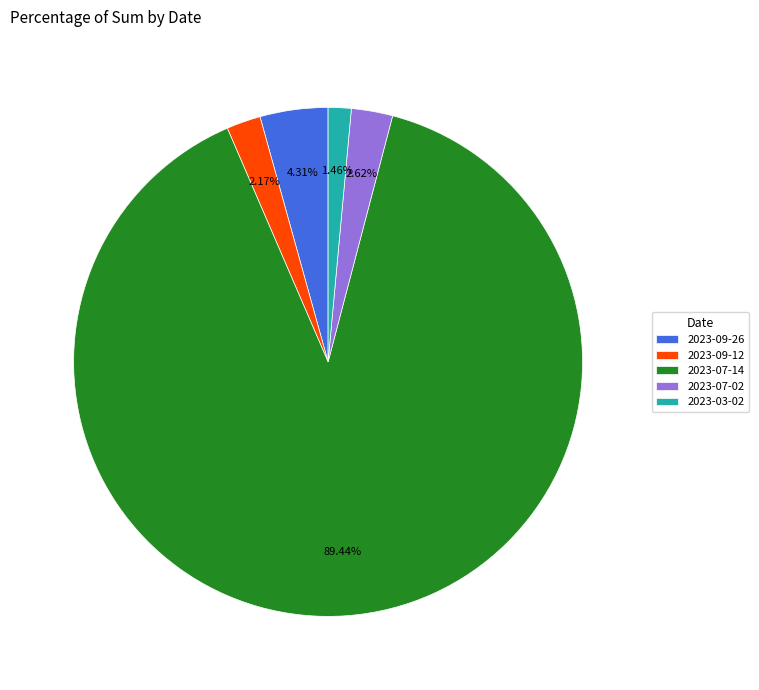

Which slice represents more than half of the pie?

2023-07-14